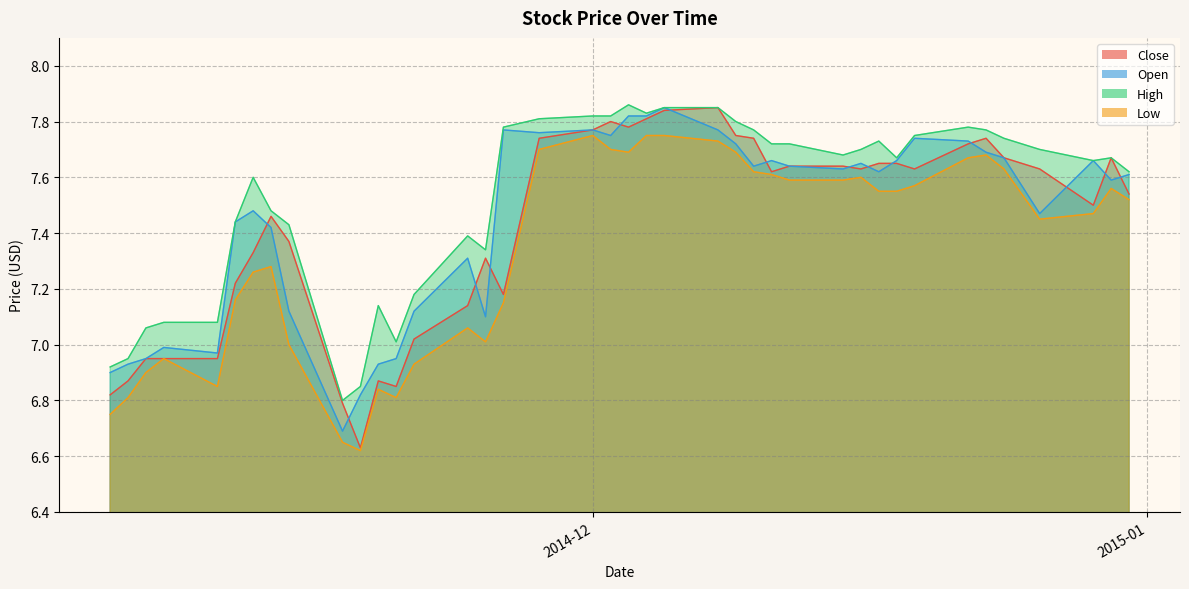

What is the minimum value for Close?

6.6